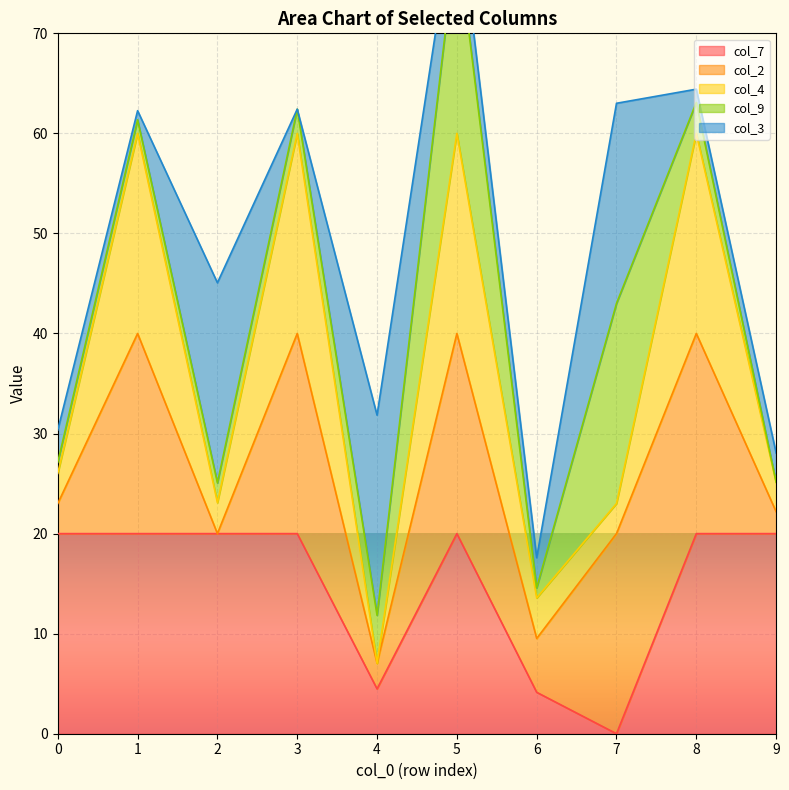

Which category has the lowest value in the col_7 series?

7